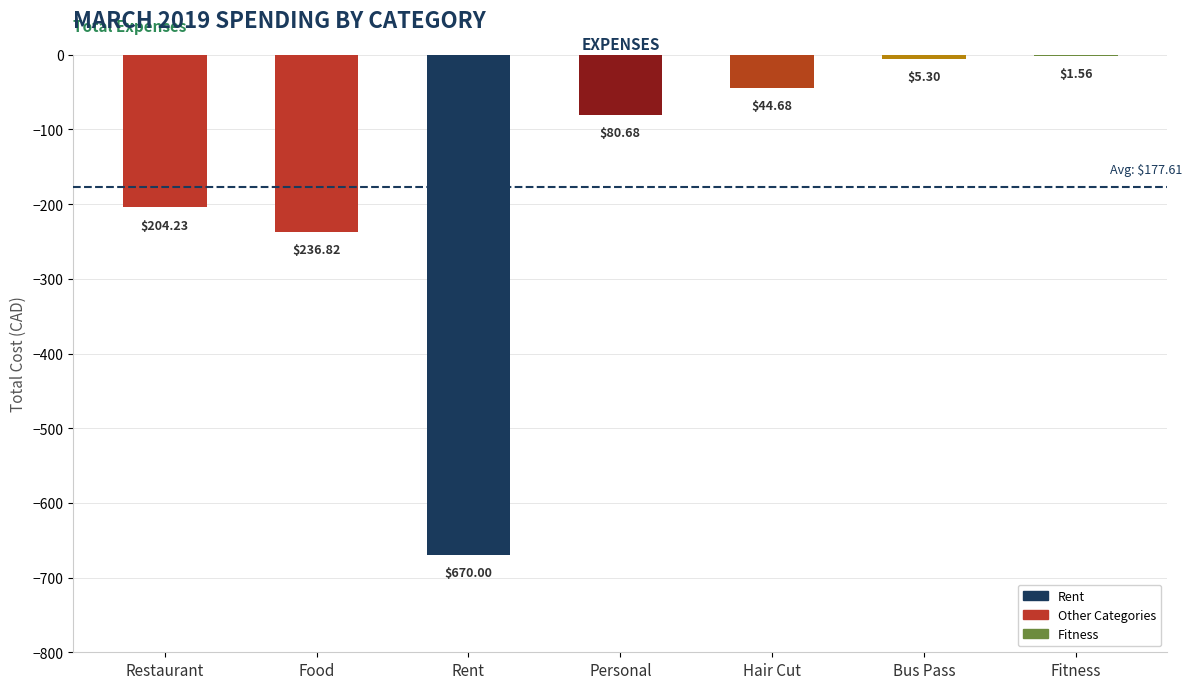

The chart shows a value of -9.4 at Bus Pass. True or false?

False